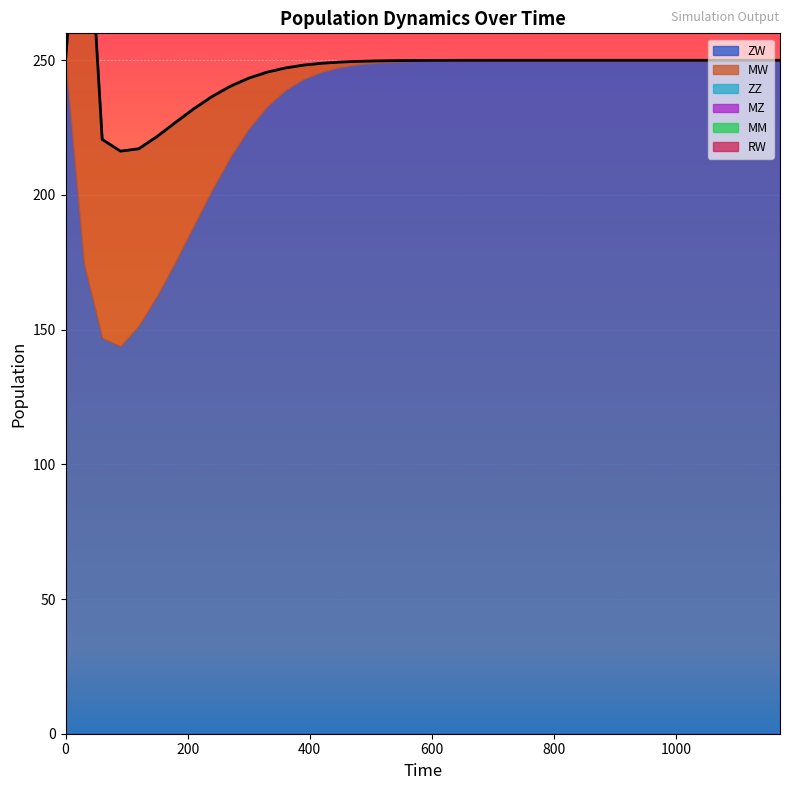

What are all the series names shown in the legend?

ZW, MW, ZZ, MZ, MM, RW